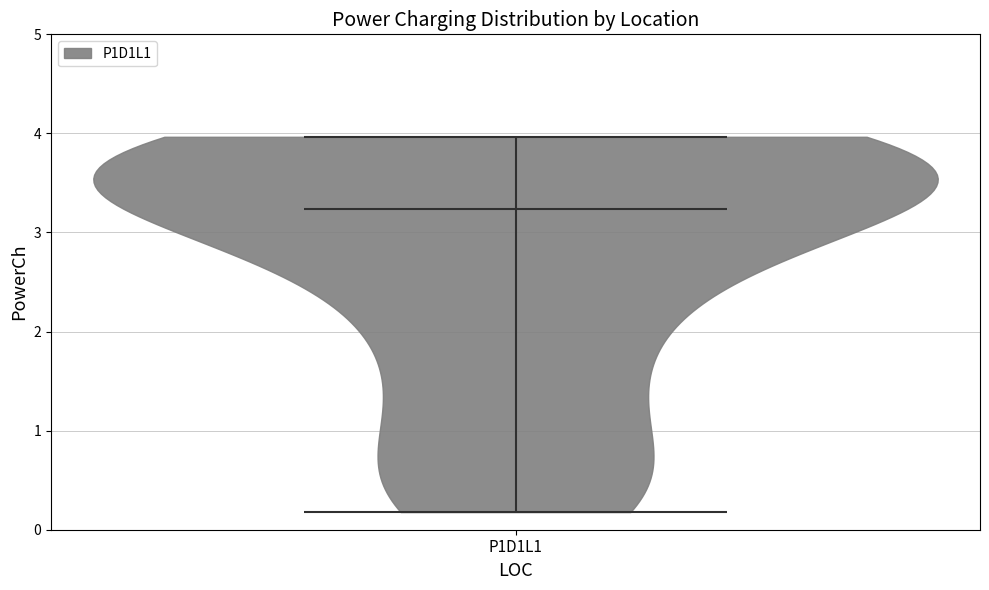

Where does the median line of the violin for P1D1L1 sit on the y-axis? The values are not printed on the chart, so give them approximately, as read against the axis.

3.2